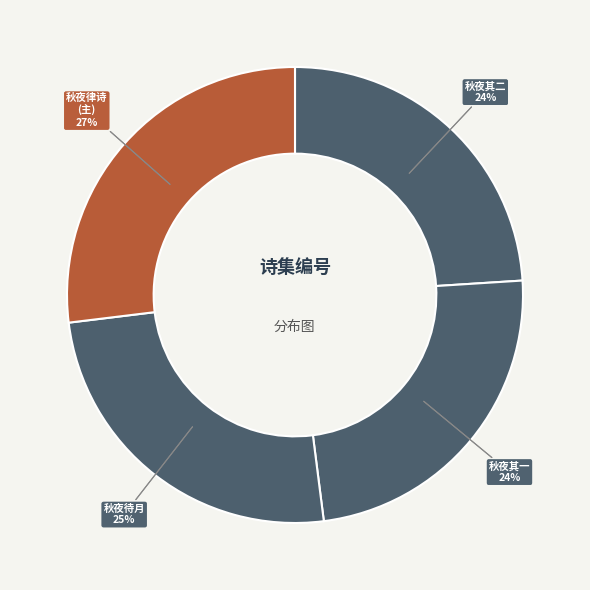

Is 秋夜雨后月色太佳中夜起坐漫成二律 其二 the majority of the pie?

No